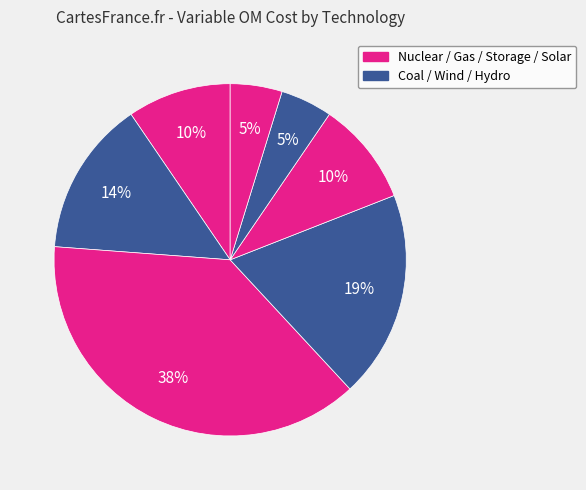

Does any single category account for the majority?

No